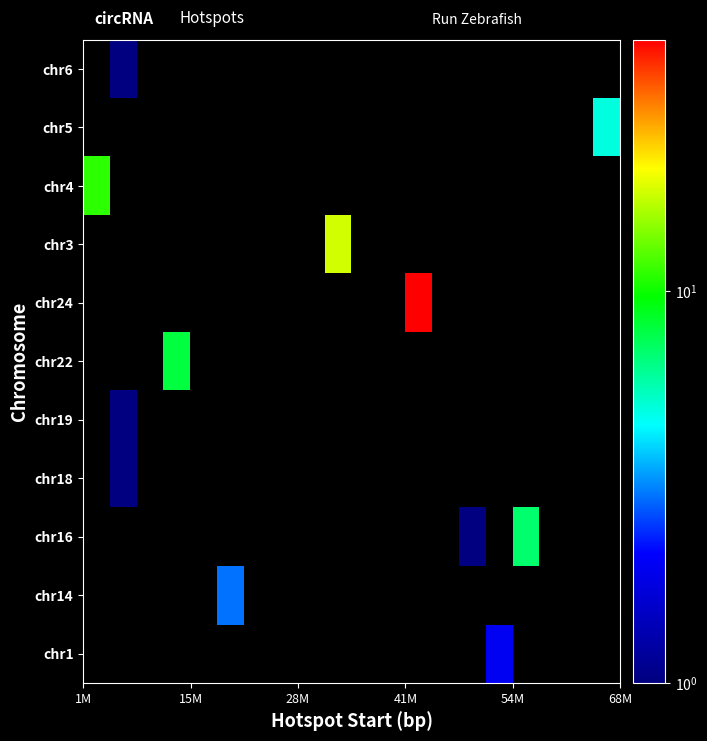

Which series has the largest range (max minus min)?

chr4